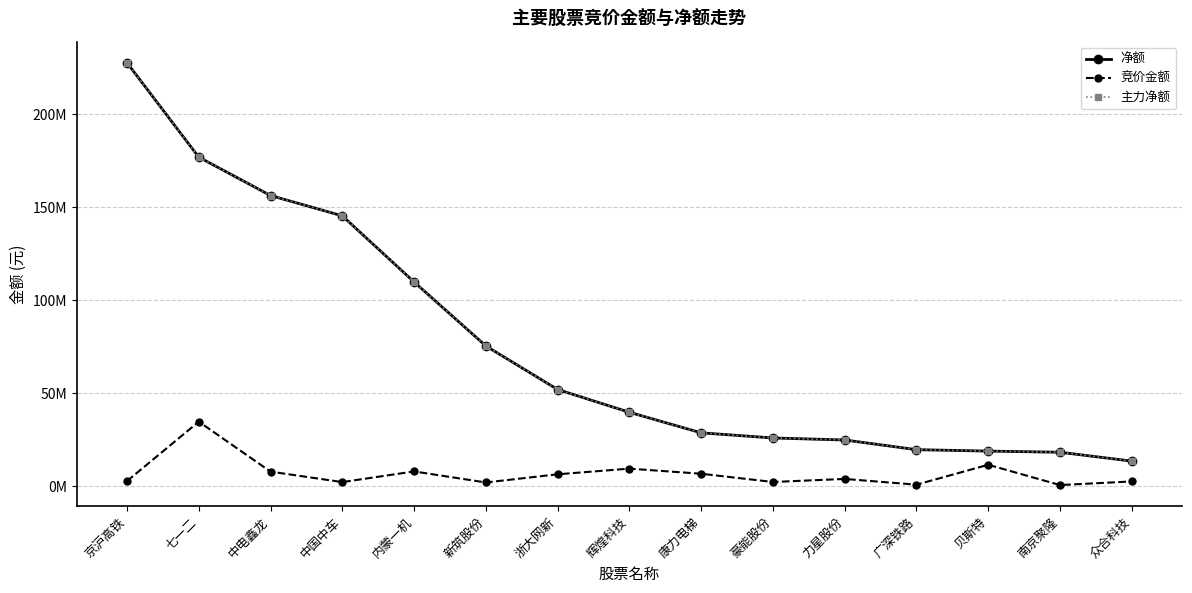

Does the chart have visible grid lines?

Yes